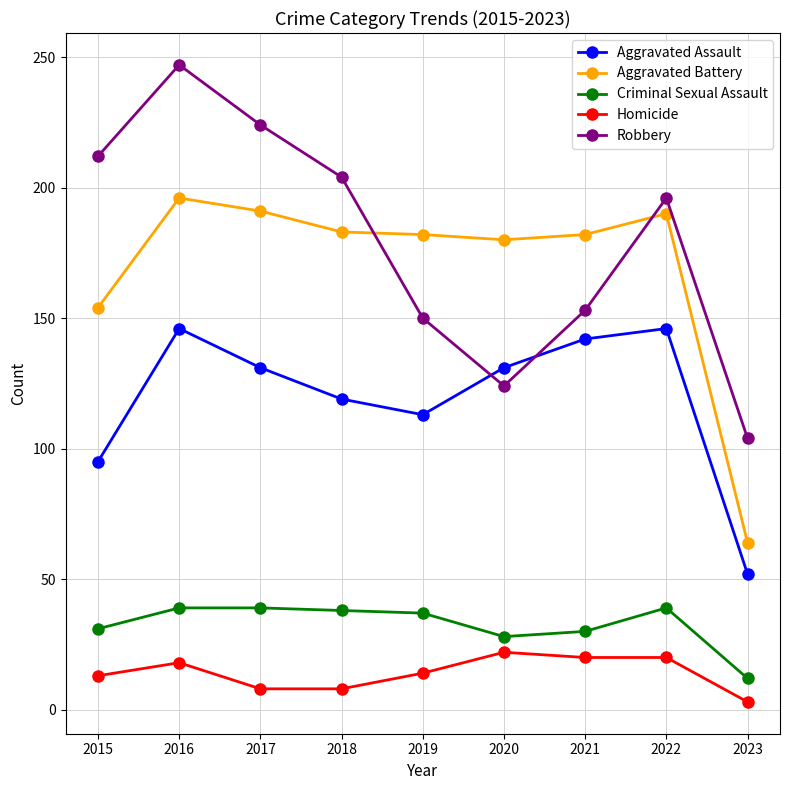

Which category has the highest value across all series?

2016